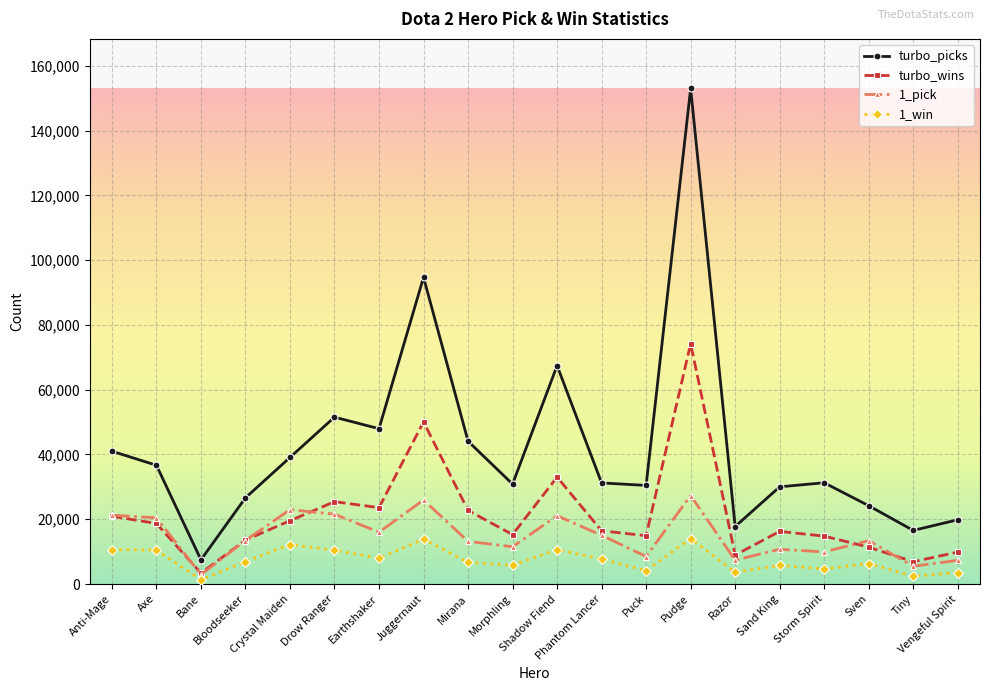

What are all the series names shown in the legend?

turbo_picks, turbo_wins, 1_pick, 1_win